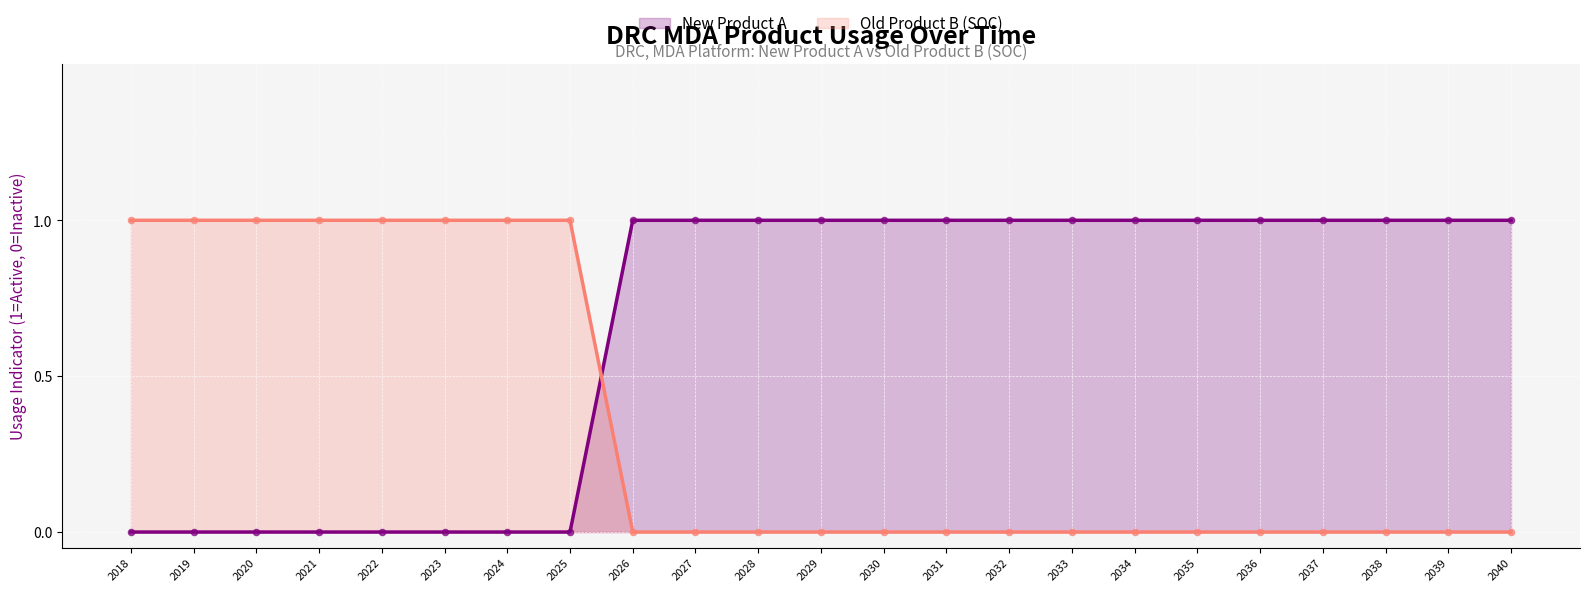

At which category is the sum across all series the highest?

2018